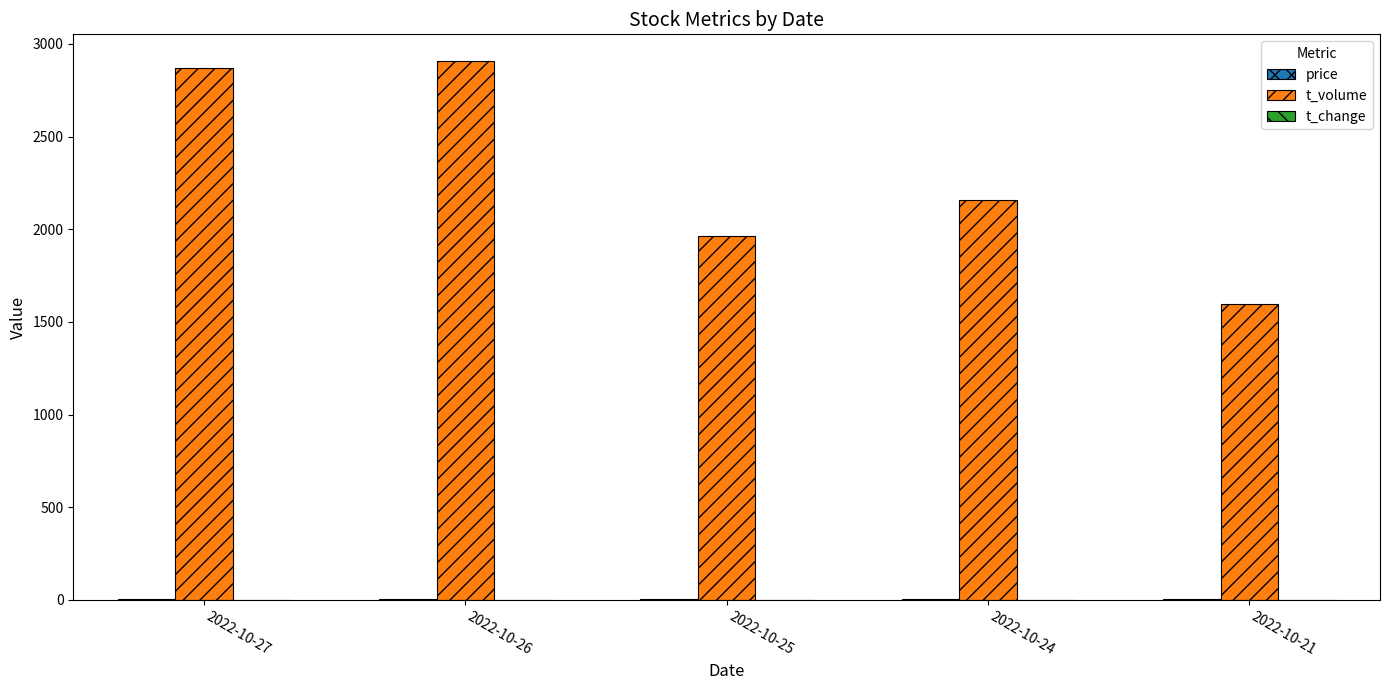

Which series changed the most between 2022-10-26 and 2022-10-21?

t_volume